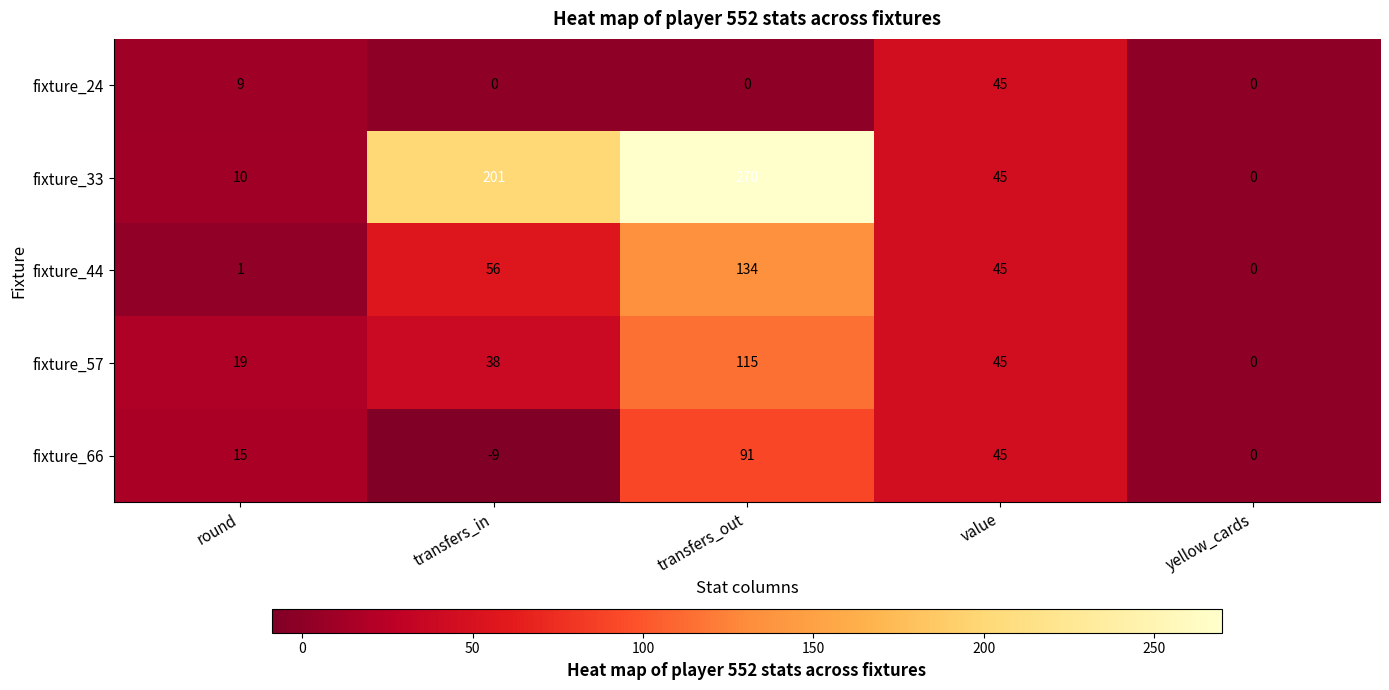

Reading left to right, what are all the values shown in this chart?

fixture_24: round=9	transfers_in=0	transfers_out=0	value=45	yellow_cards=0
fixture_33: round=10	transfers_in=201	transfers_out=270	value=45	yellow_cards=0
fixture_44: round=1	transfers_in=56	transfers_out=134	value=45	yellow_cards=0
fixture_57: round=19	transfers_in=38	transfers_out=115	value=45	yellow_cards=0
fixture_66: round=15	transfers_in=-9	transfers_out=91	value=45	yellow_cards=0